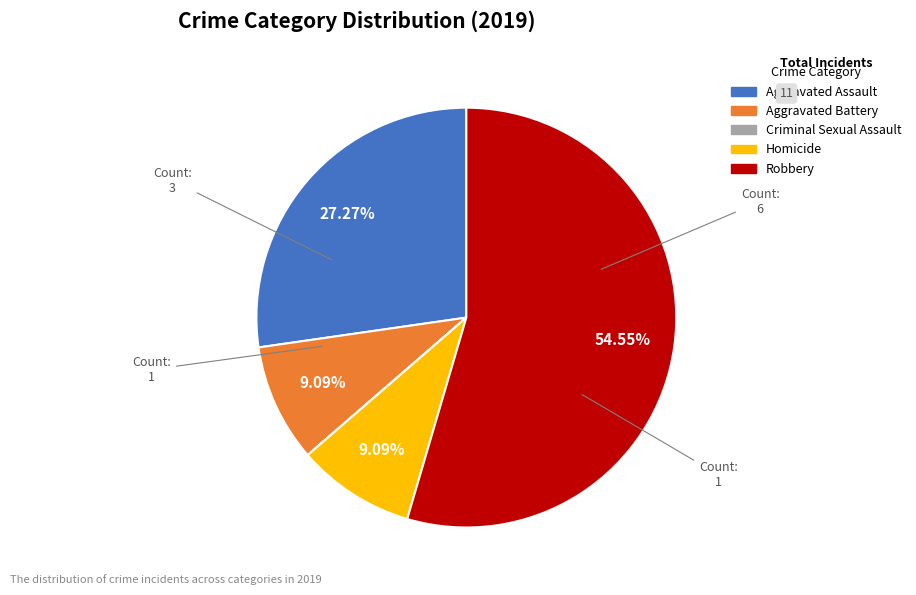

Do Homicide and Aggravated Battery together represent more than half of the pie?

No